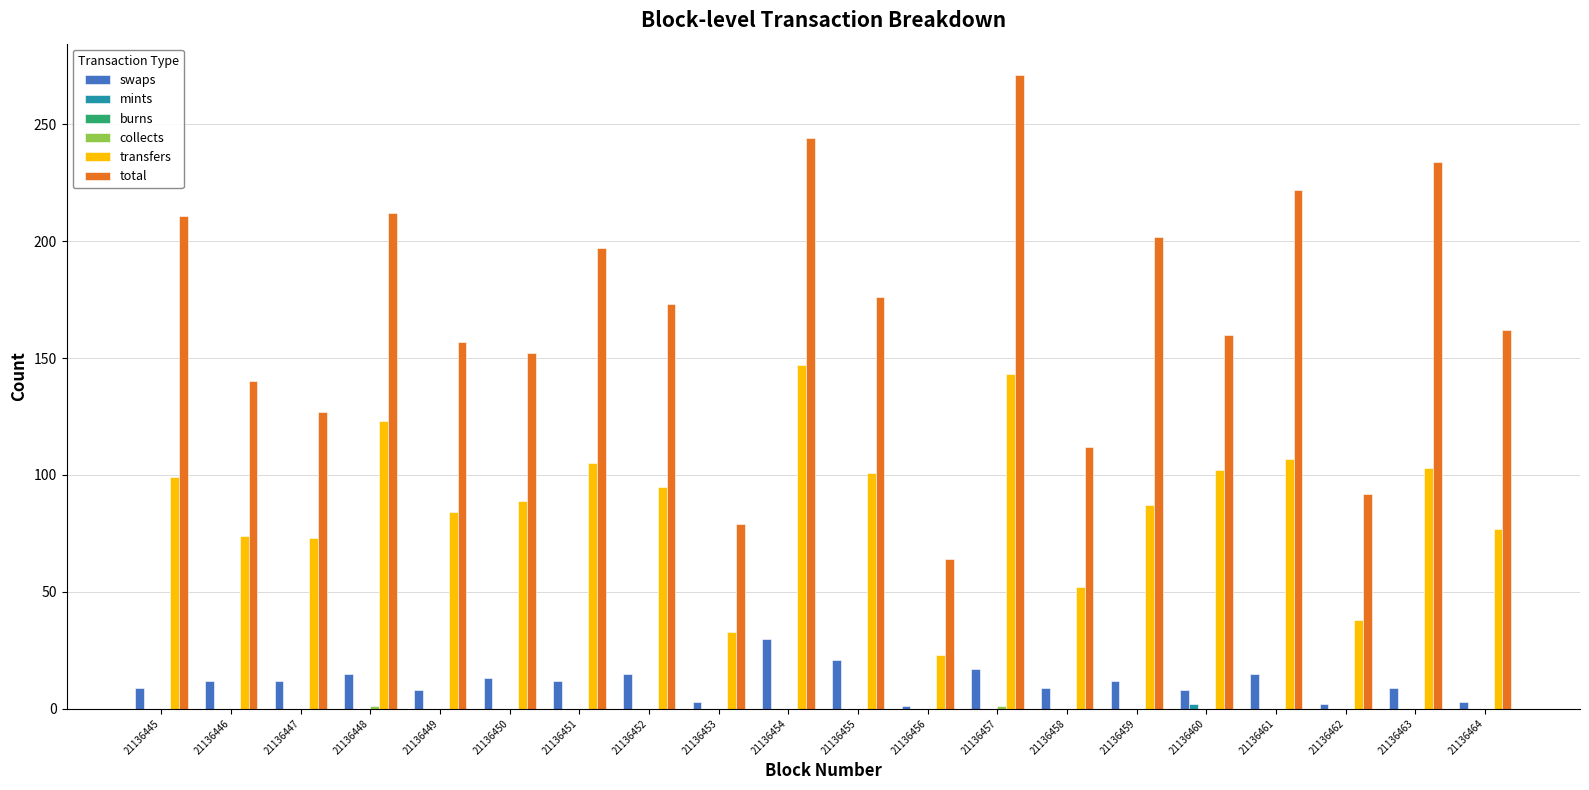

Which category has the highest value across all series?

21136457